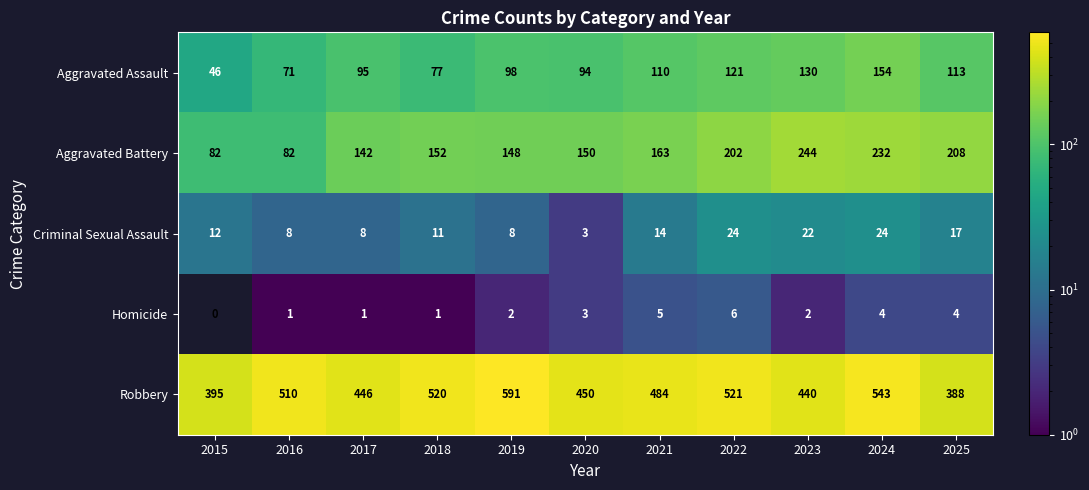

What is the difference between the maximum and minimum values in the Criminal Sexual Assault series?

21